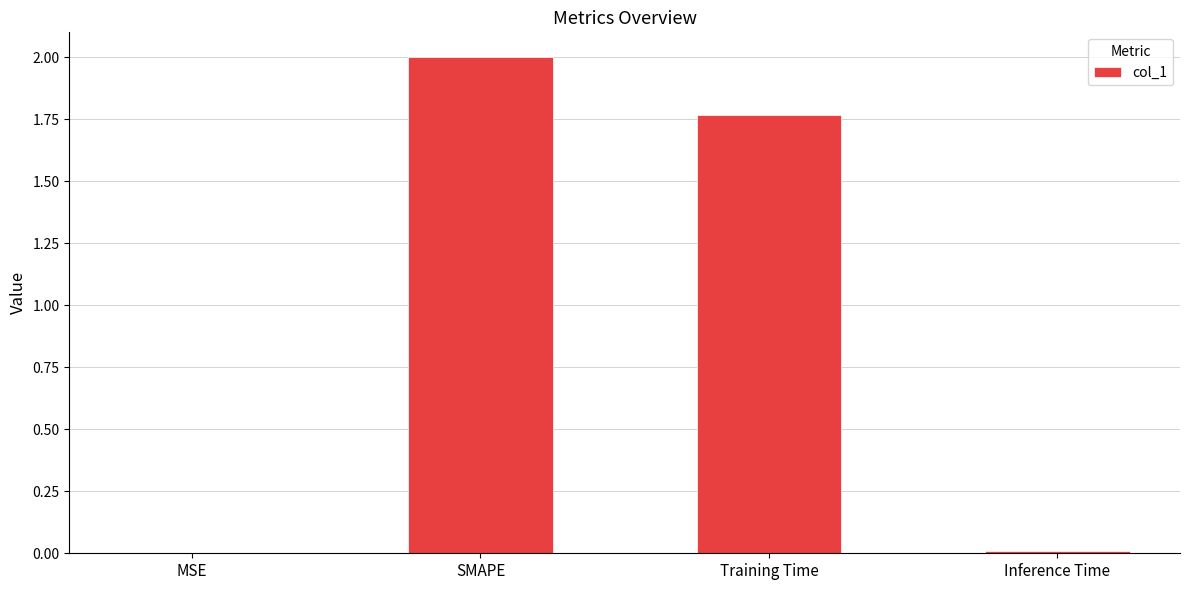

At which label is the value closest to 1?

Training Time